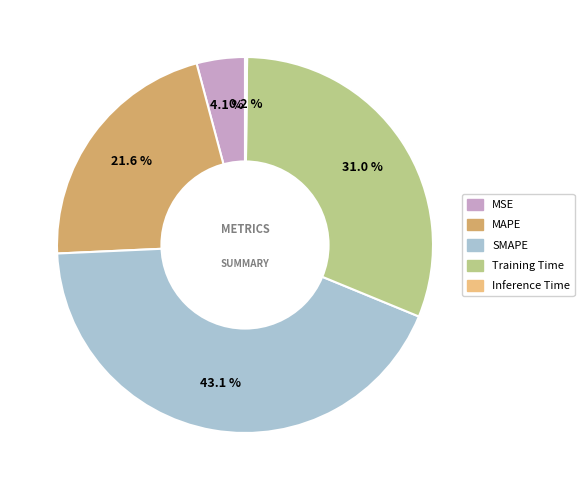

To the nearest percent, what percentage of the pie is MSE?

4%